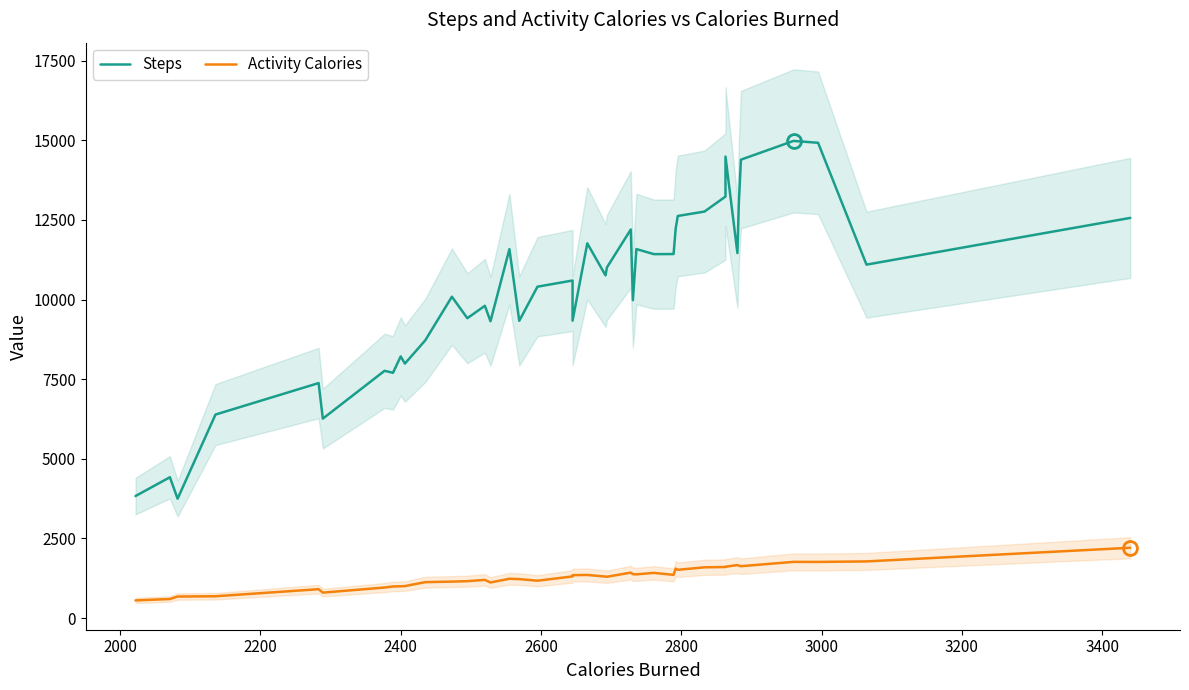

How many lines are shown in the chart?

2